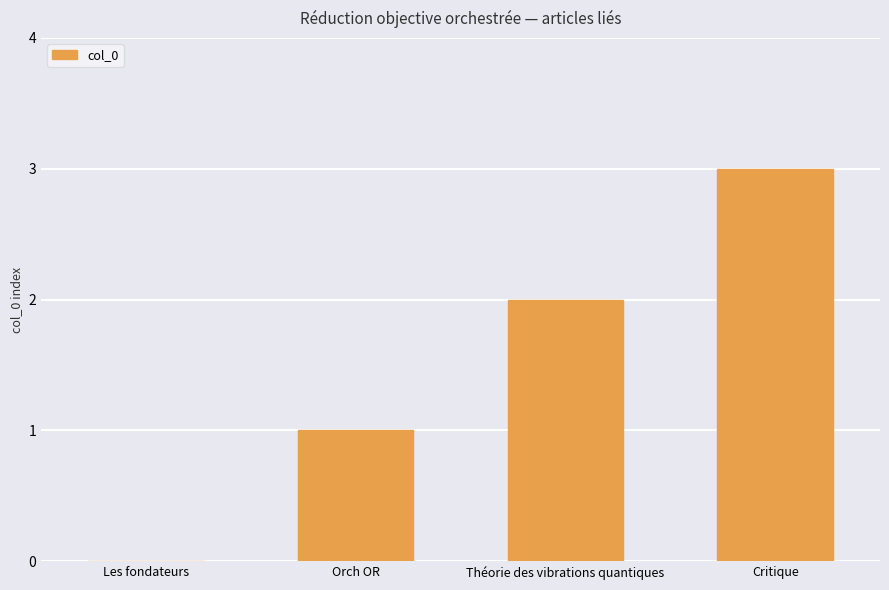

Is it true that the value at Les fondateurs is 0?

True